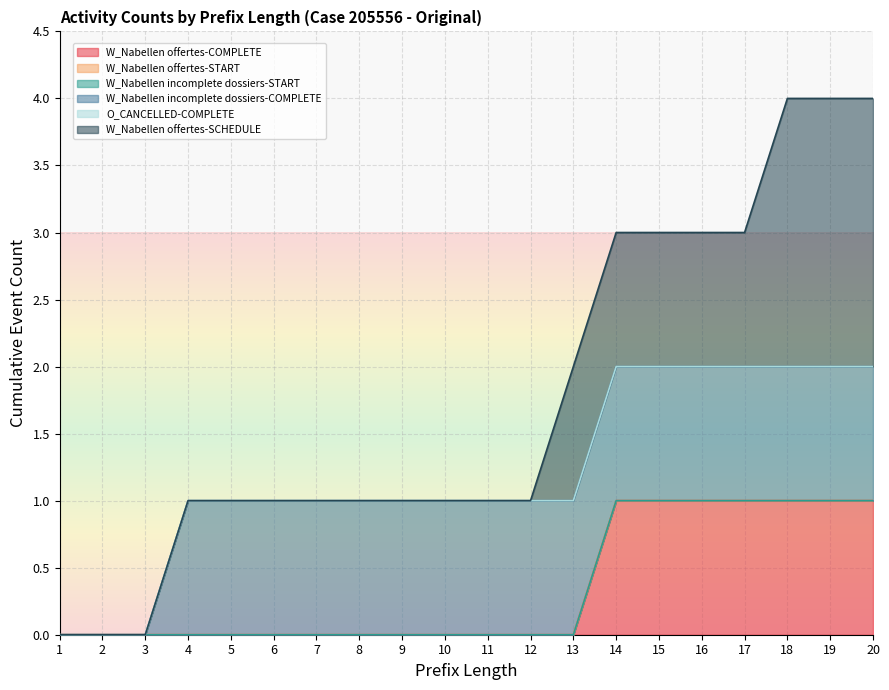

True or false: W_Nabellen offertes-START and O_CANCELLED-COMPLETE cross at least once.

False